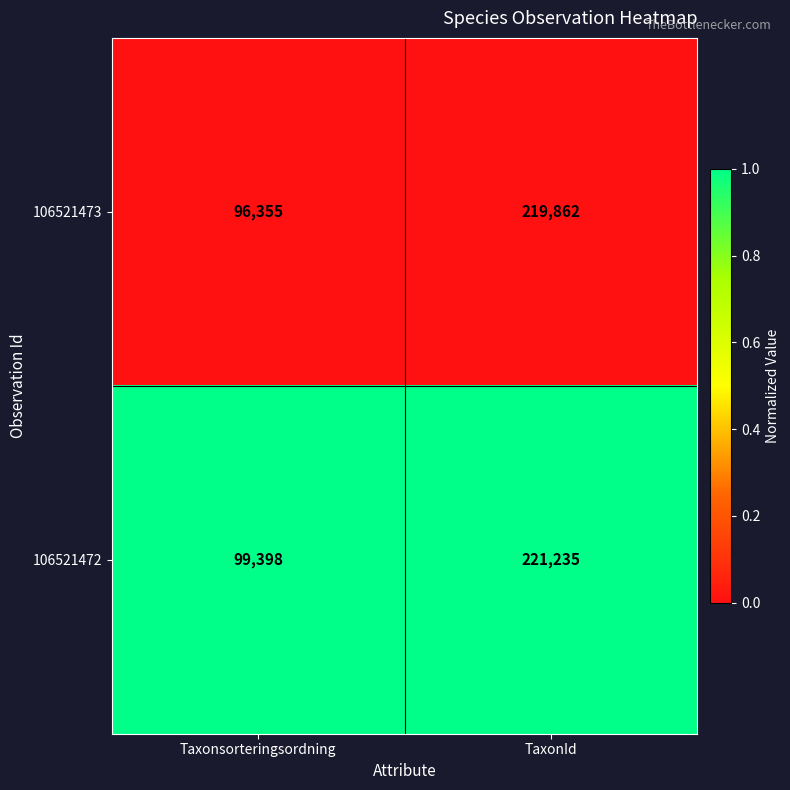

List the series in order of their overall mean, lowest first.

106521473, 106521472